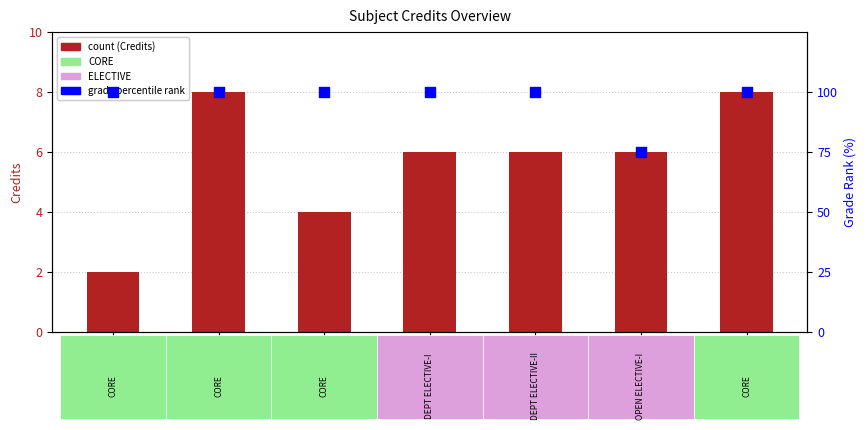

Is the value of Credit at ME411 greater than the value of Grade Percentile at ME441?

No